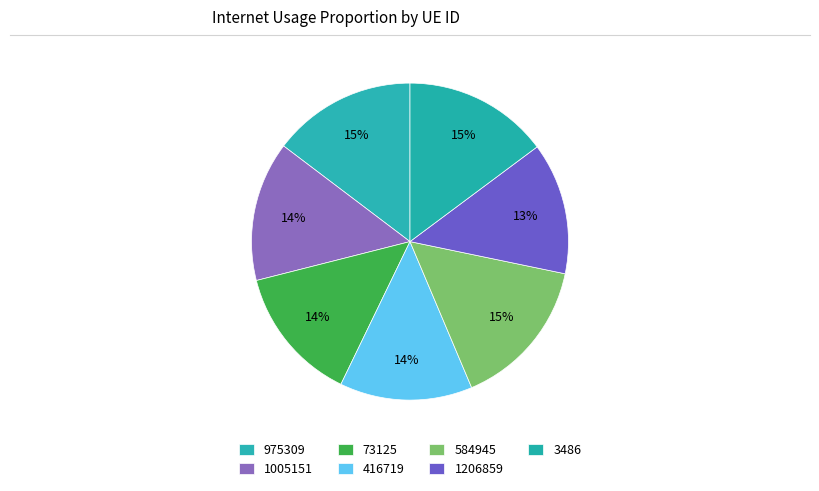

How many segments does this pie chart have?

7